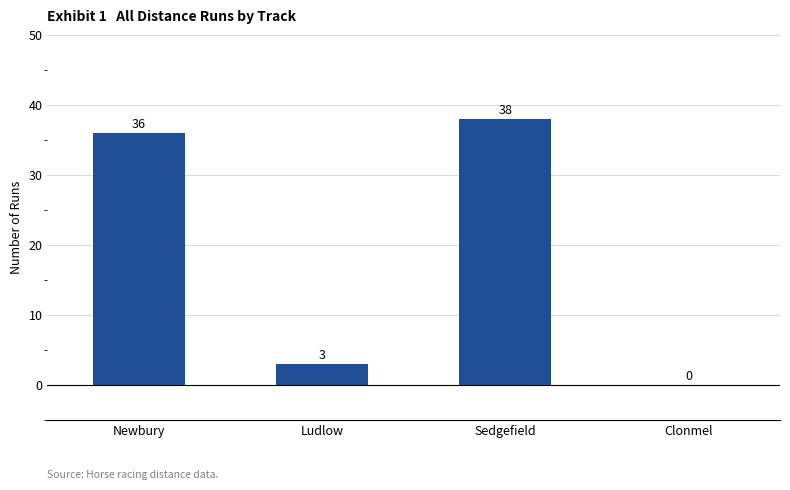

True or false: the data shows 0 at Clonmel.

True